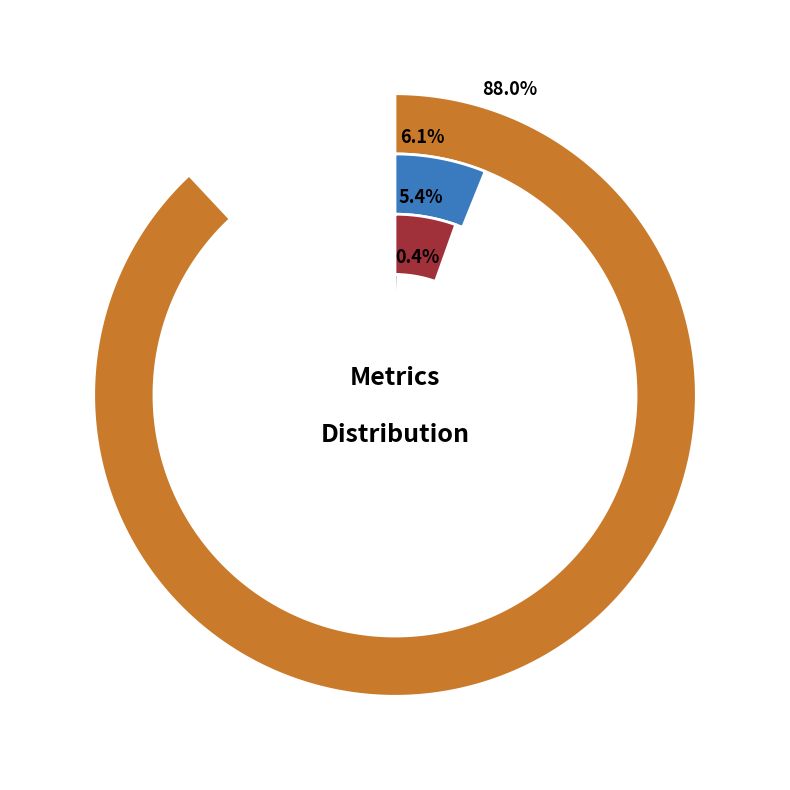

To the nearest percent, what is the difference between the SMAPE and Inference Time slice percentages?

6%